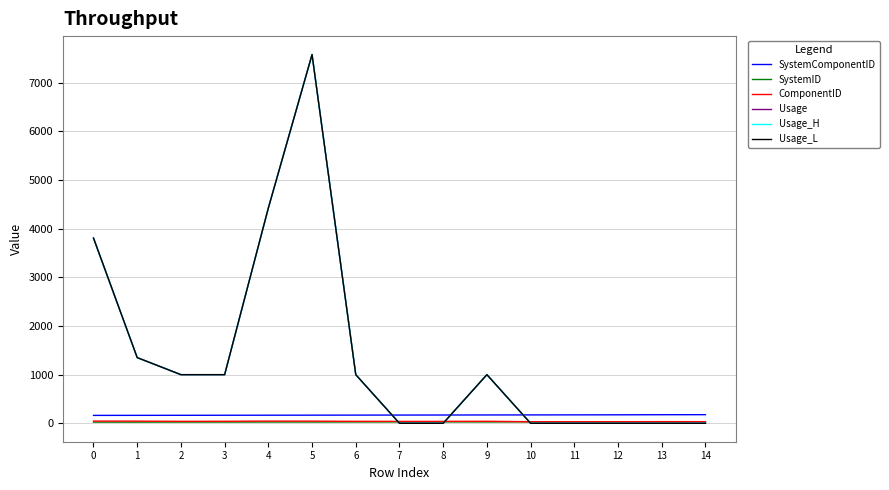

At which category is the sum across all series the highest?

5